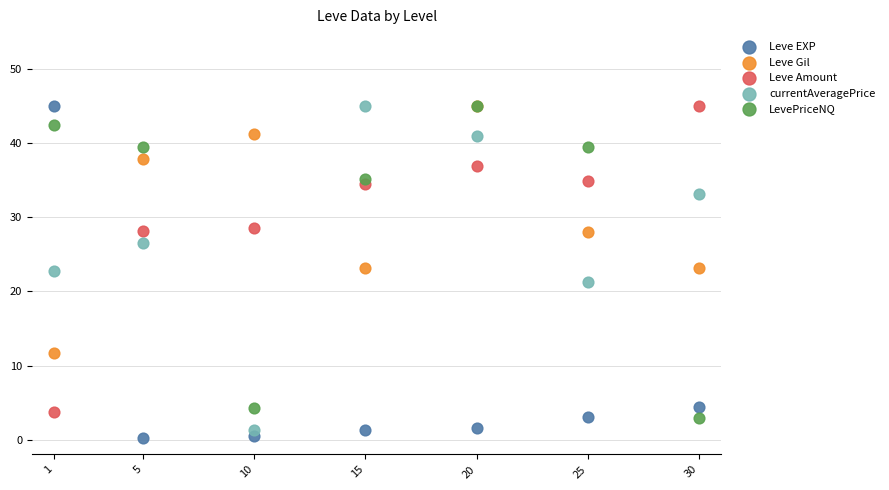

Which series reaches the minimum Y coordinate?

Leve EXP